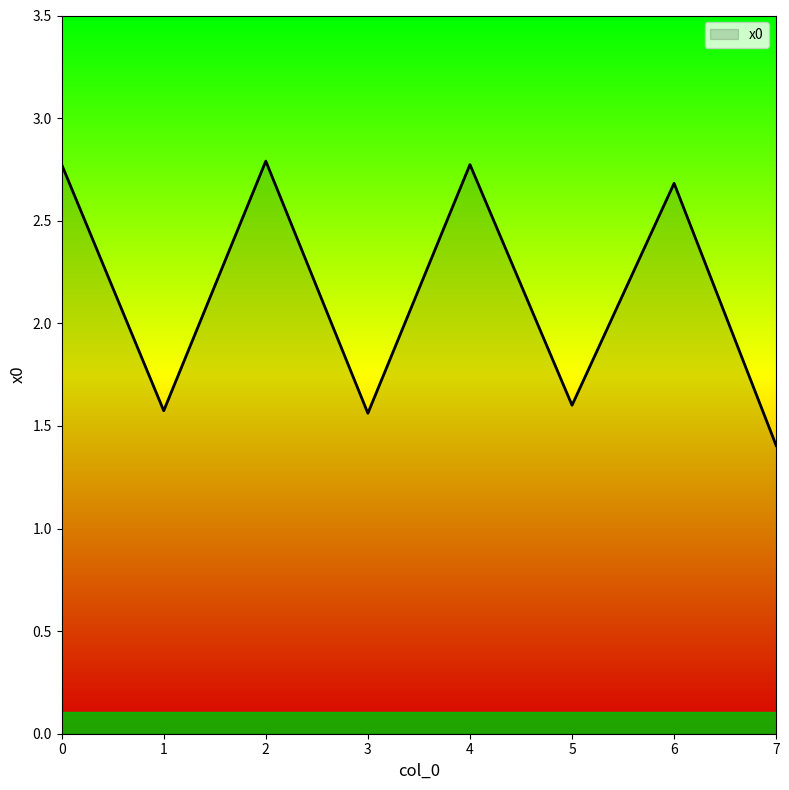

What is the ratio of the value at 3 to the value at 6?

0.6